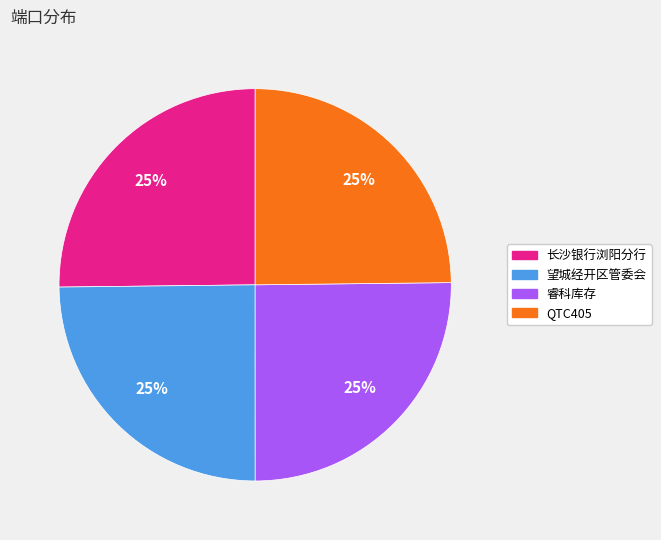

Does 长沙银行浏阳分行 represent more than half of the total?

No